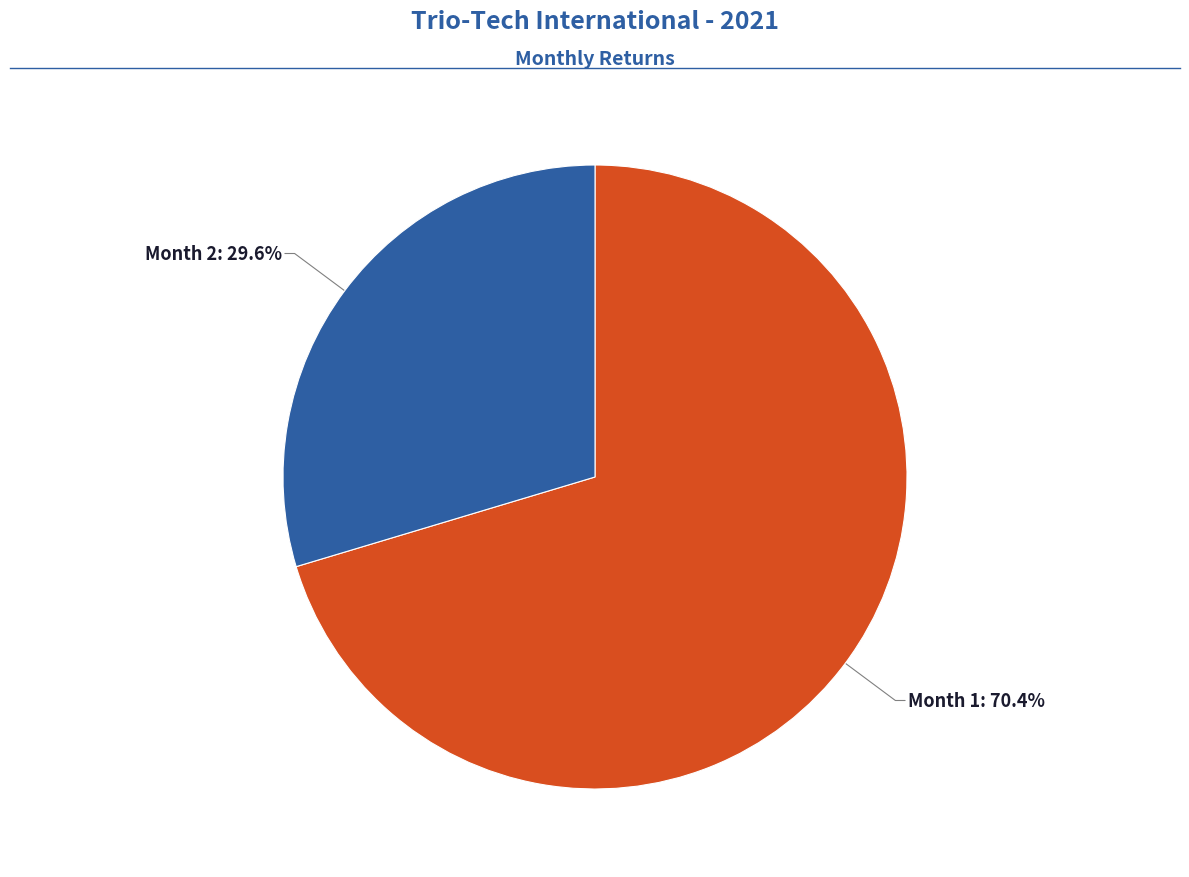

Does any single category account for the majority?

Yes